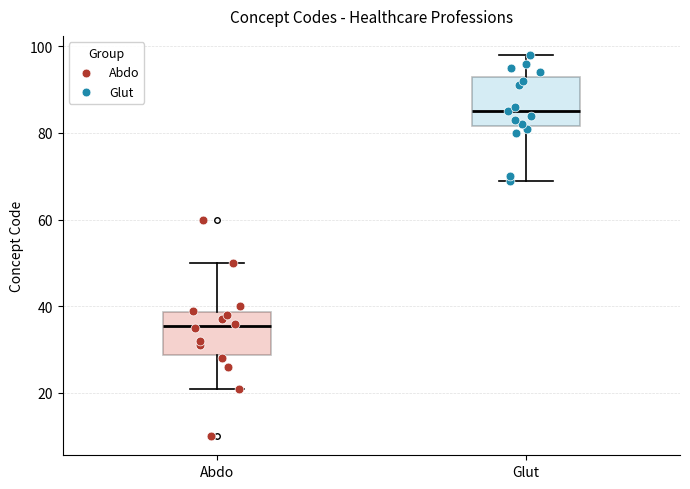

Where is the lower edge of the box for Glut on the y-axis? The values are not printed on the chart, so give them approximately, as read against the axis.

82